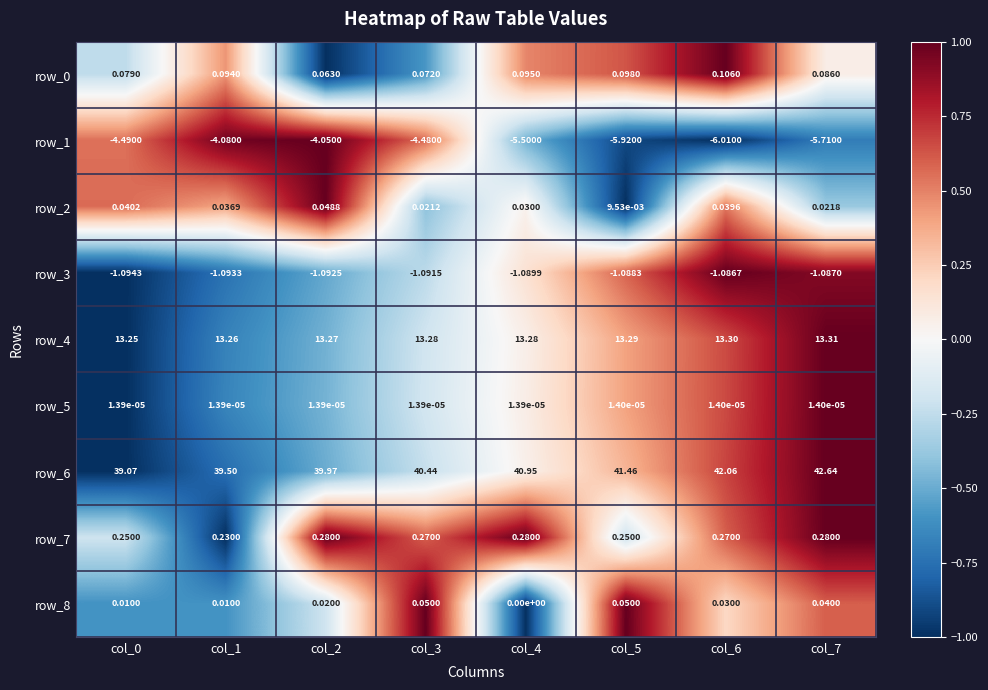

Is it true that row_6 equals 0.7 at col_7?

False